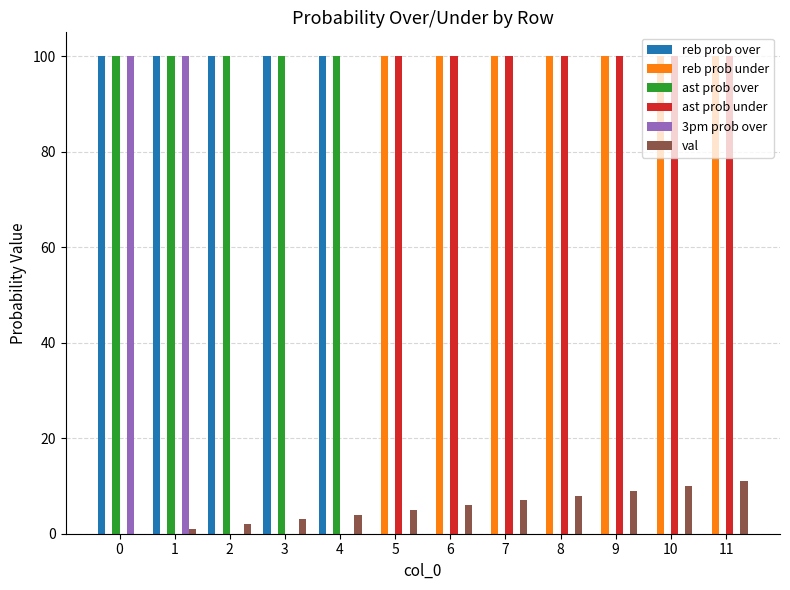

Is the value of val at 6 greater than the value of reb prob over at 1?

No